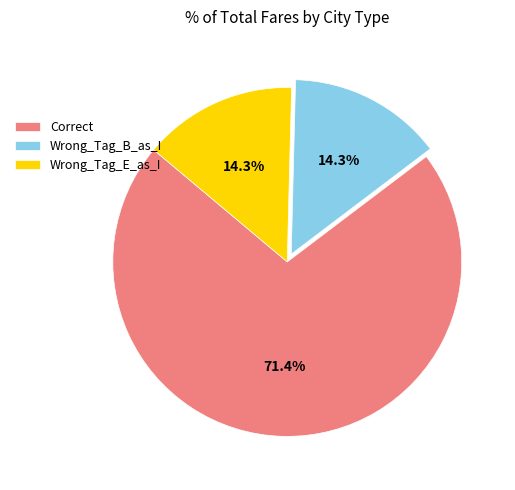

How many slices are in this pie chart?

3